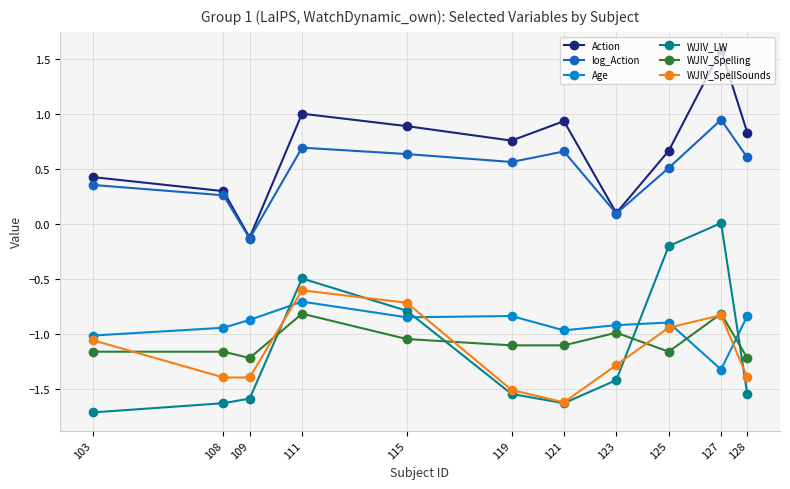

How many values in the WJIV_LW series exceed -1?

4